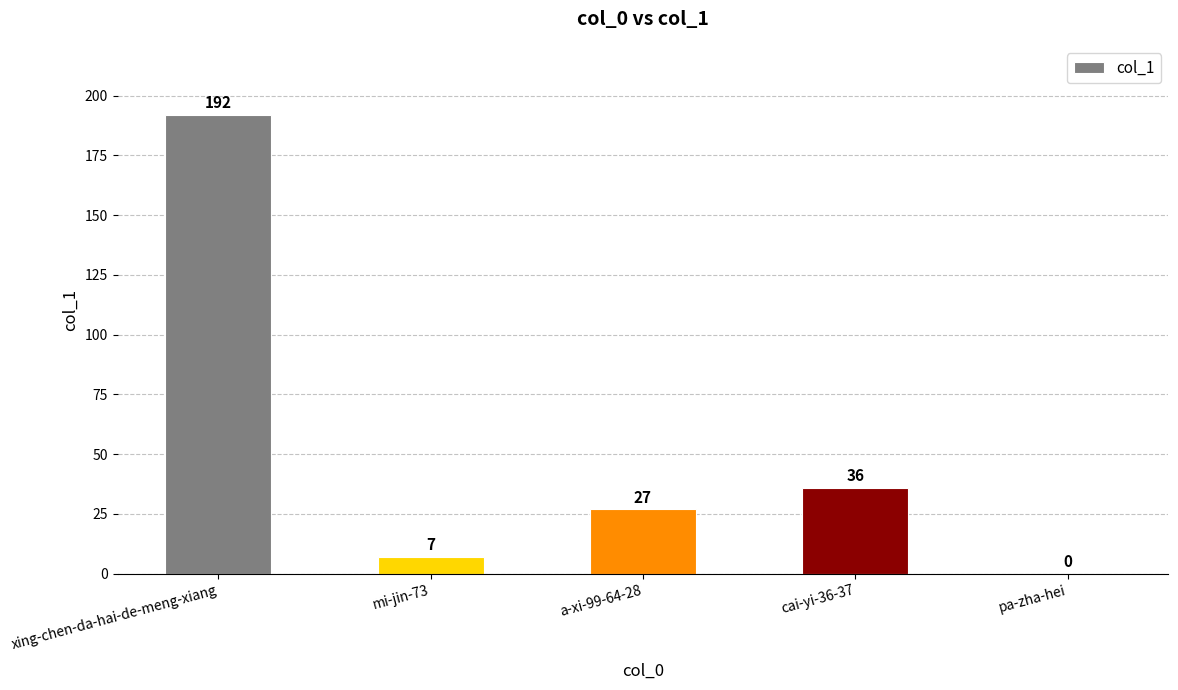

Are the bars horizontal?

No